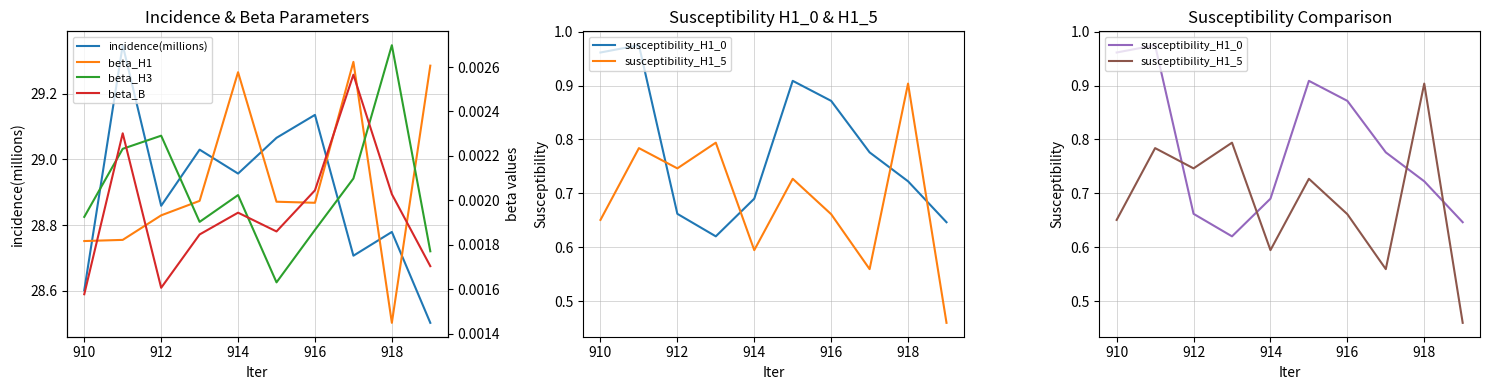

True or false: beta_B and susceptibility_H1_5 cross at least once.

False